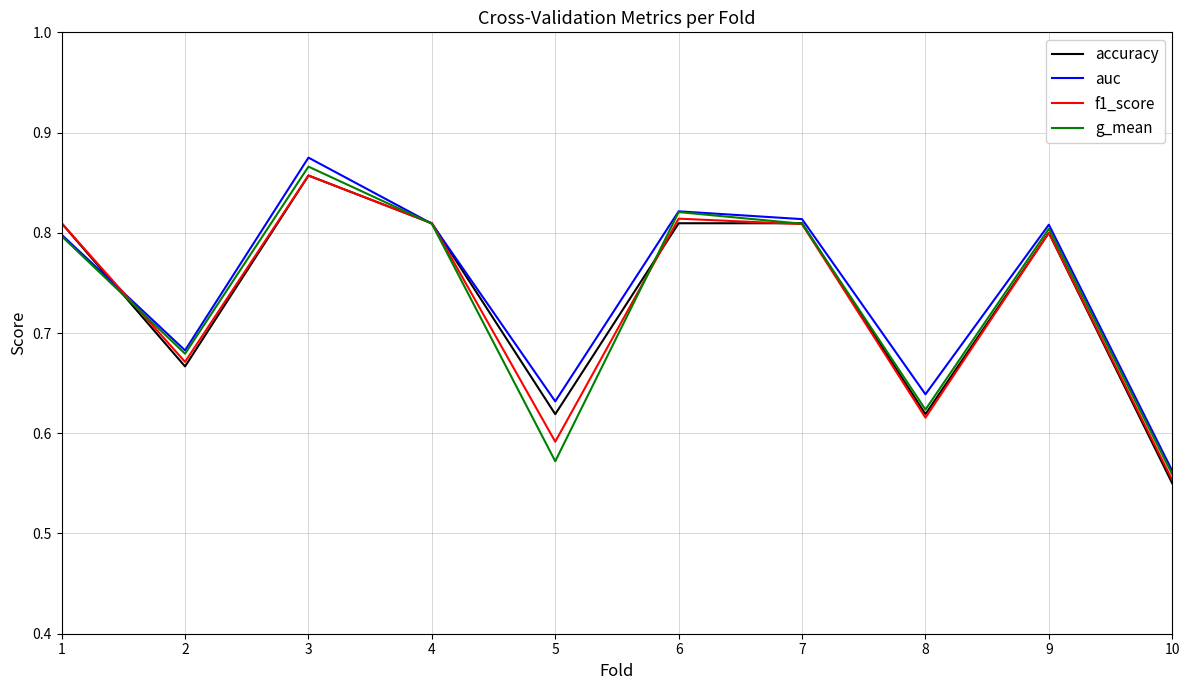

Which series changed the most between 3 and 7?

auc